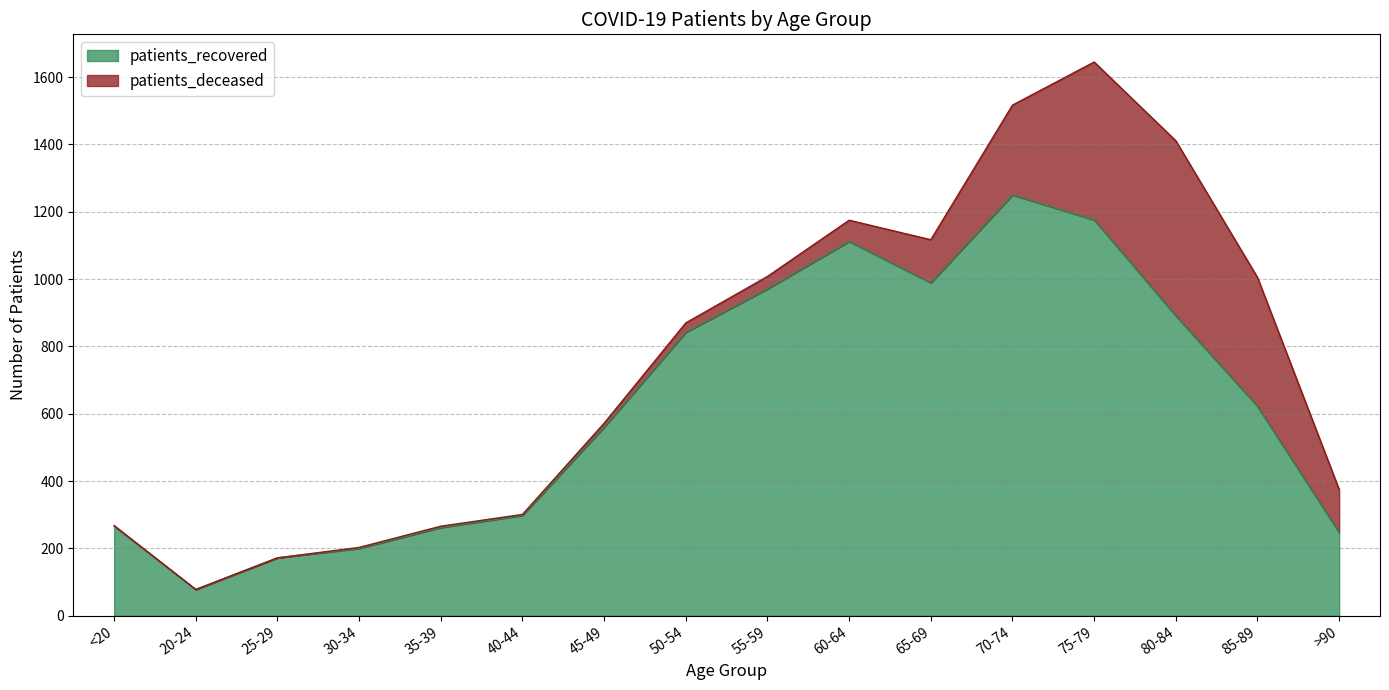

What is the change in value from 60-64 to >90?

-865